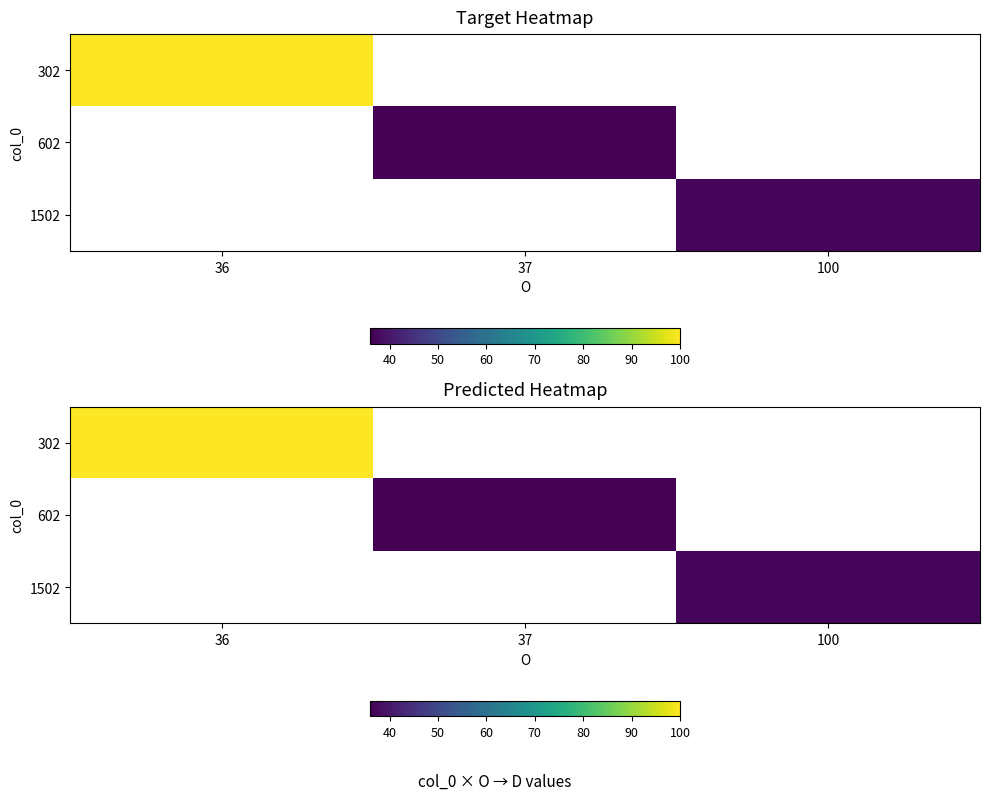

Count the number of data series in this chart.

3